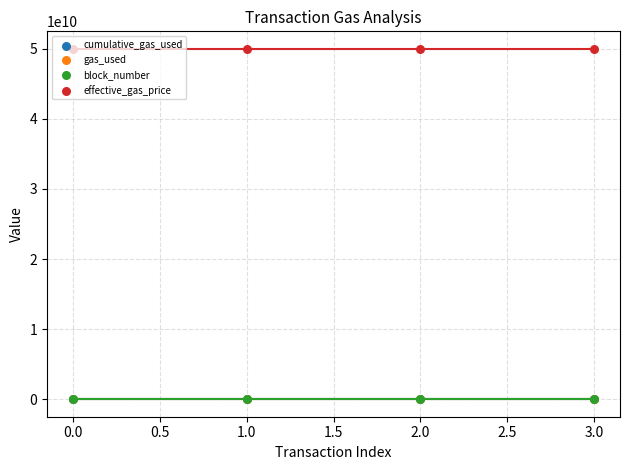

At which category is the sum across all series the highest?

3.0